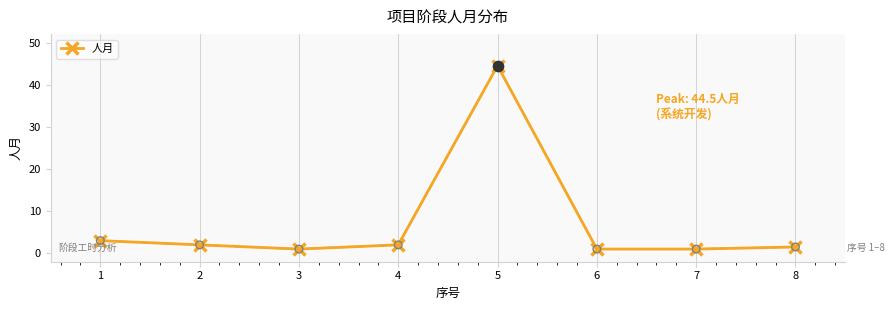

What is the ratio of the value at 5 to the value at 8?

29.7